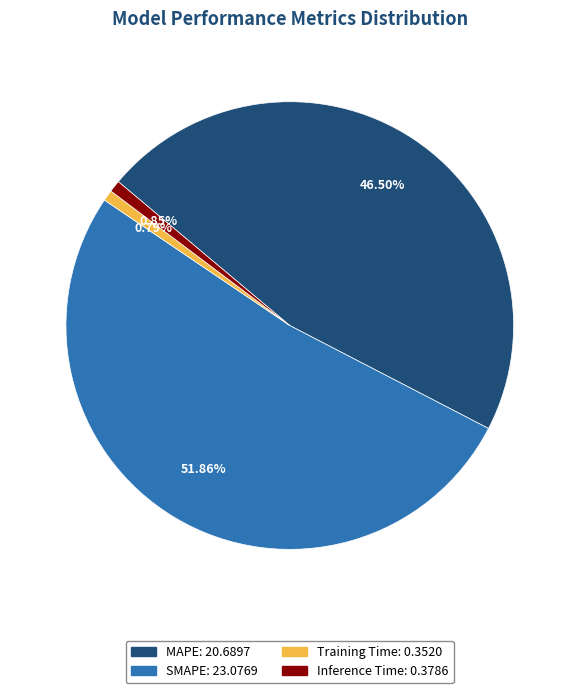

The Inference Time slice represents 1% of the pie. True or false?

True